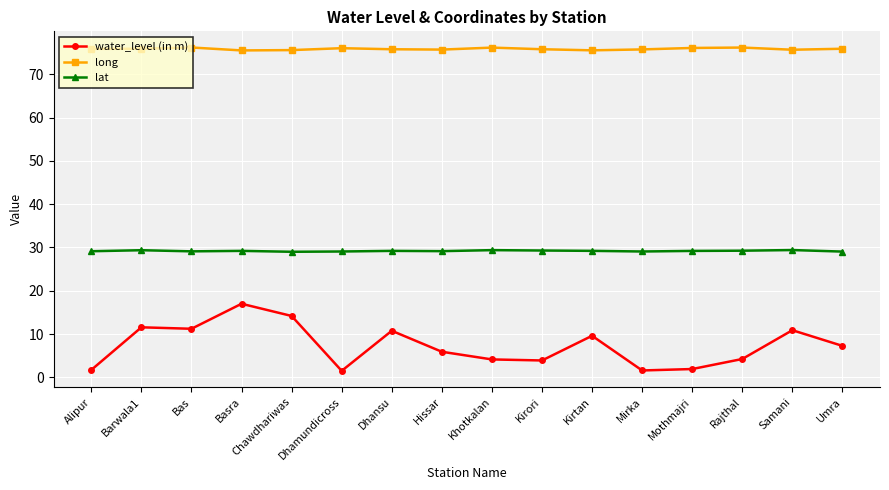

Does the chart have visible grid lines?

Yes